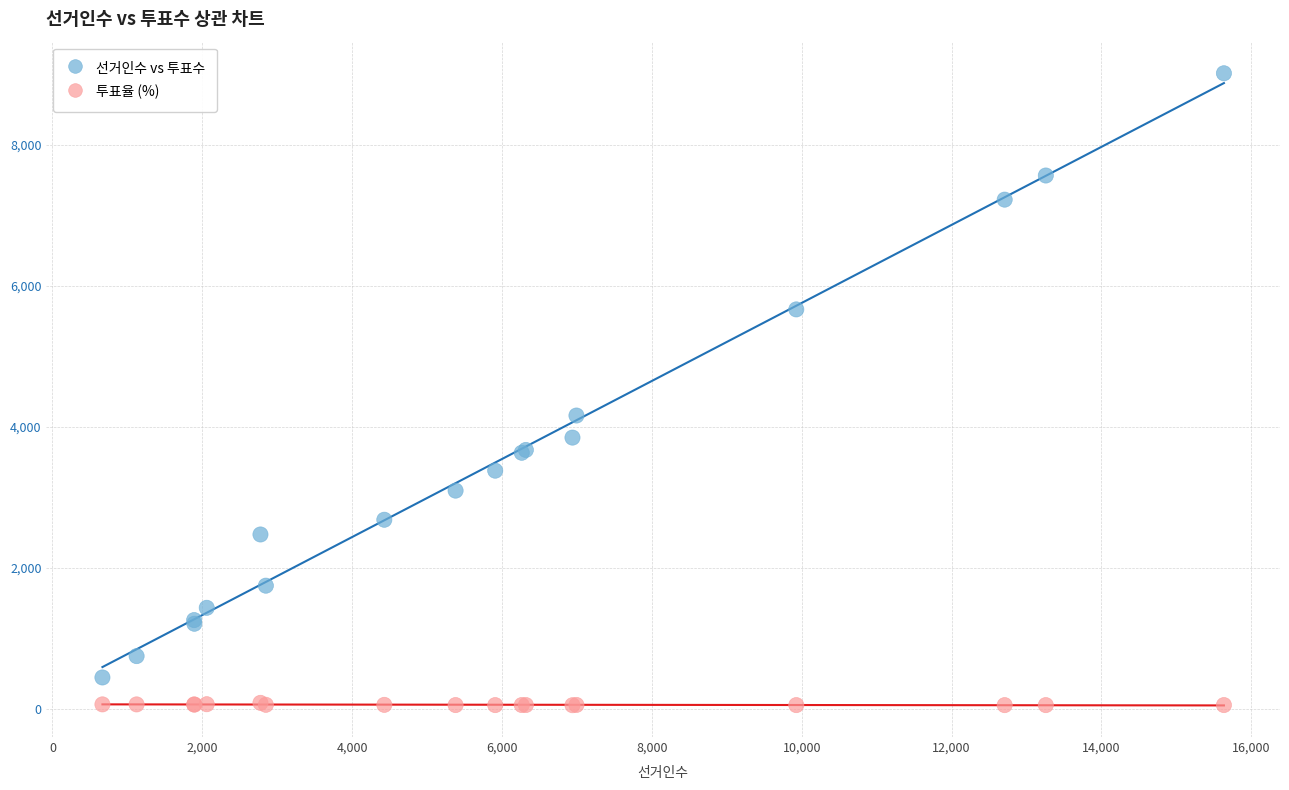

Which series reaches the maximum Y coordinate?

선거인수 vs 투표수